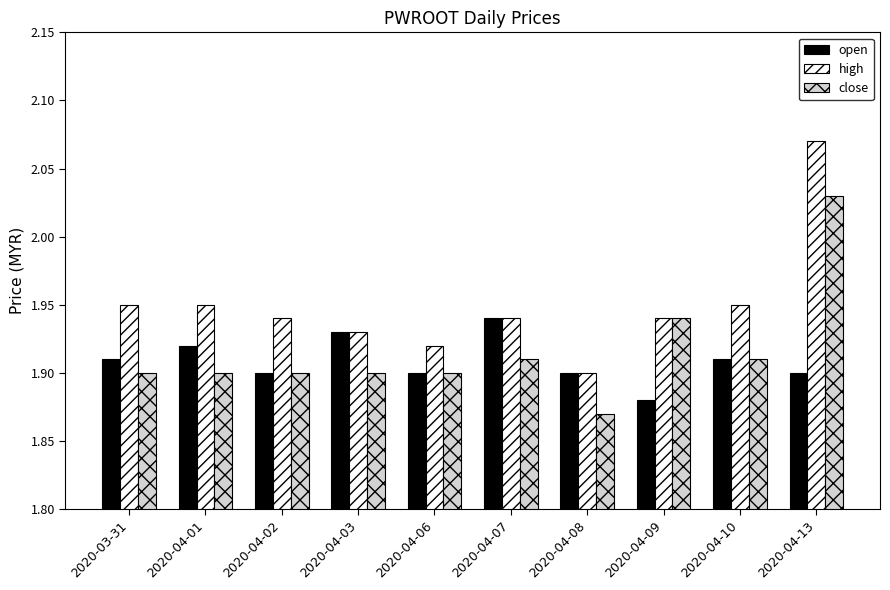

Which series has the widest spread of values?

high